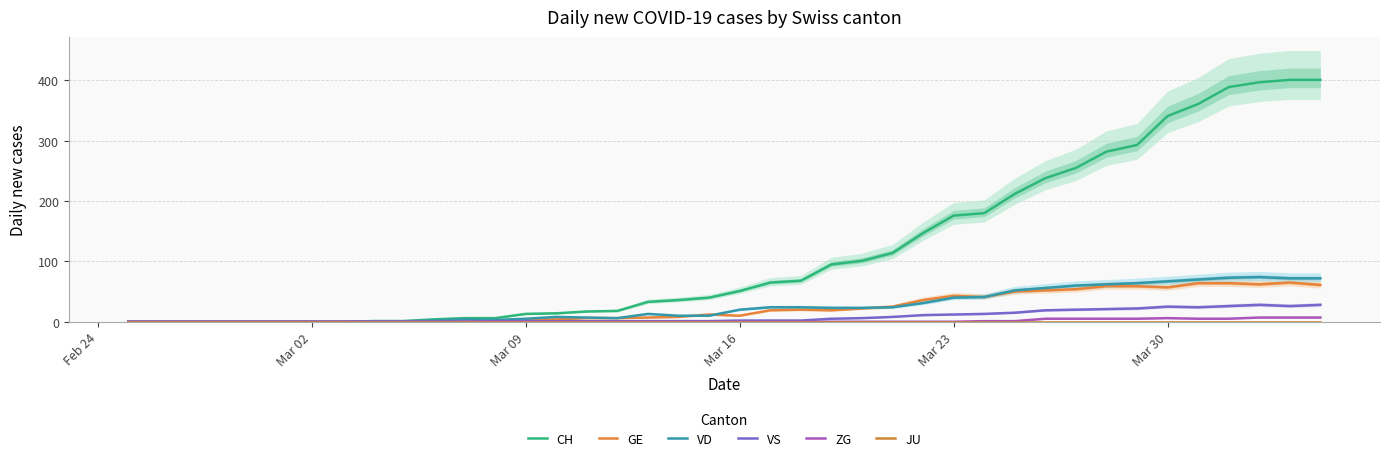

At how many categories does at least one series exceed 324?

6